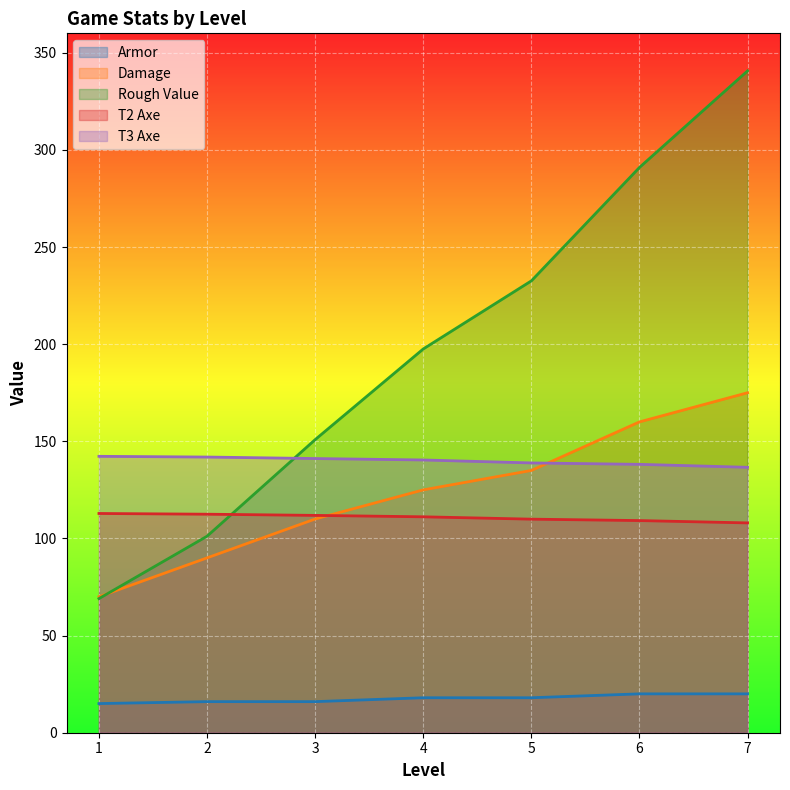

What is the maximum value shown in the chart?

340.7